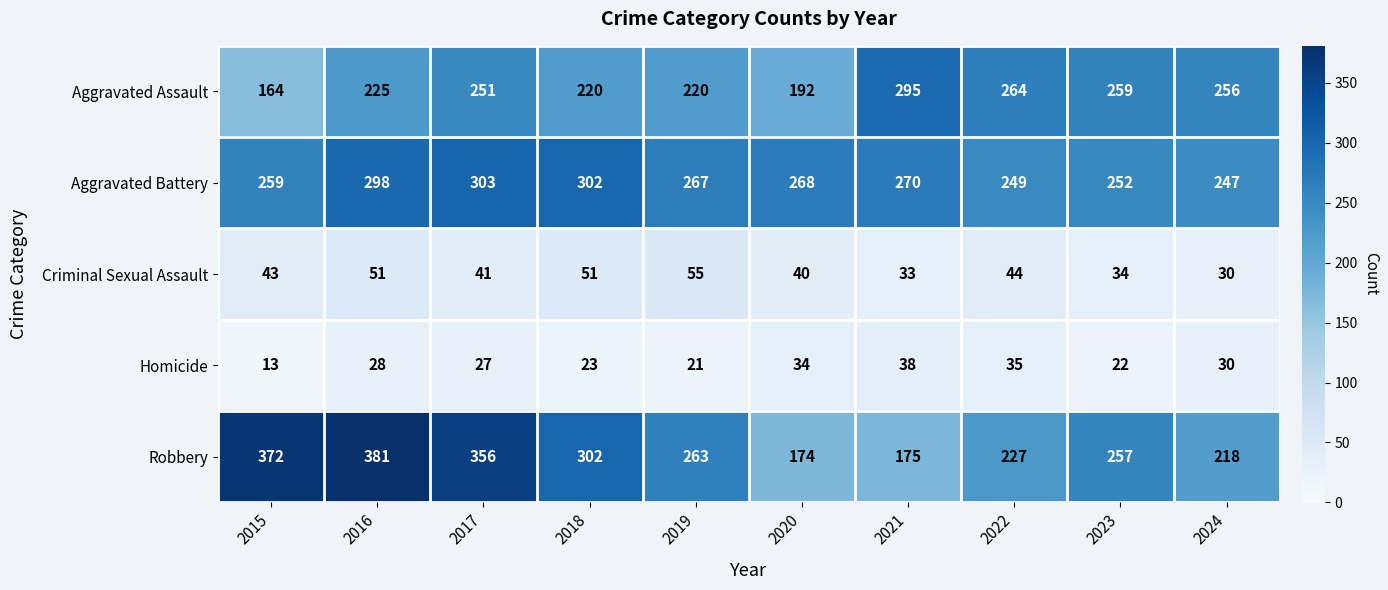

The value of Homicide at 2021 is 26. True or false?

False